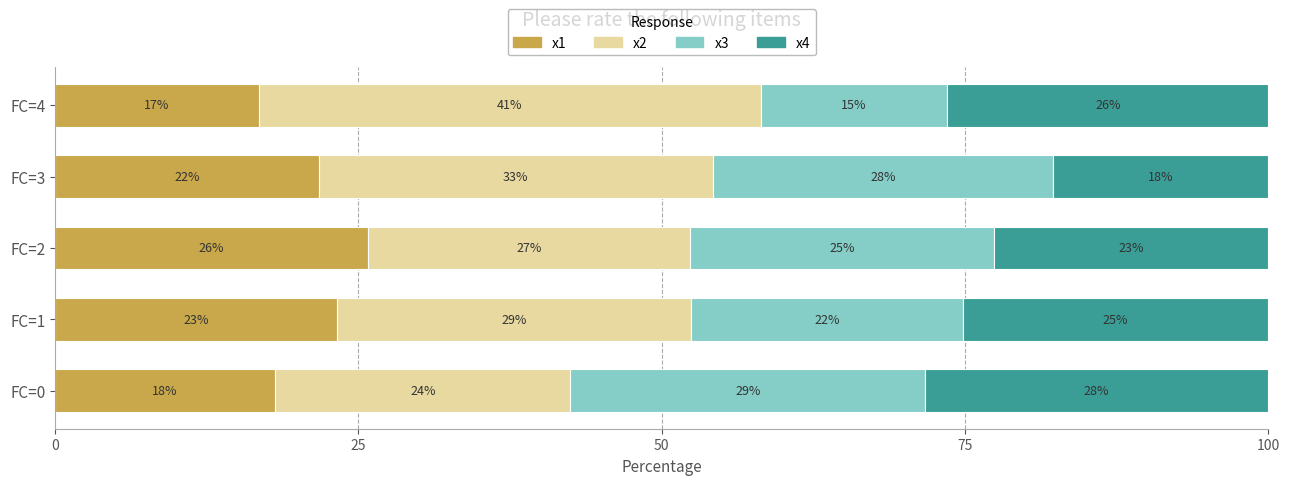

What are all the series names shown in the legend?

x1, x2, x3, x4